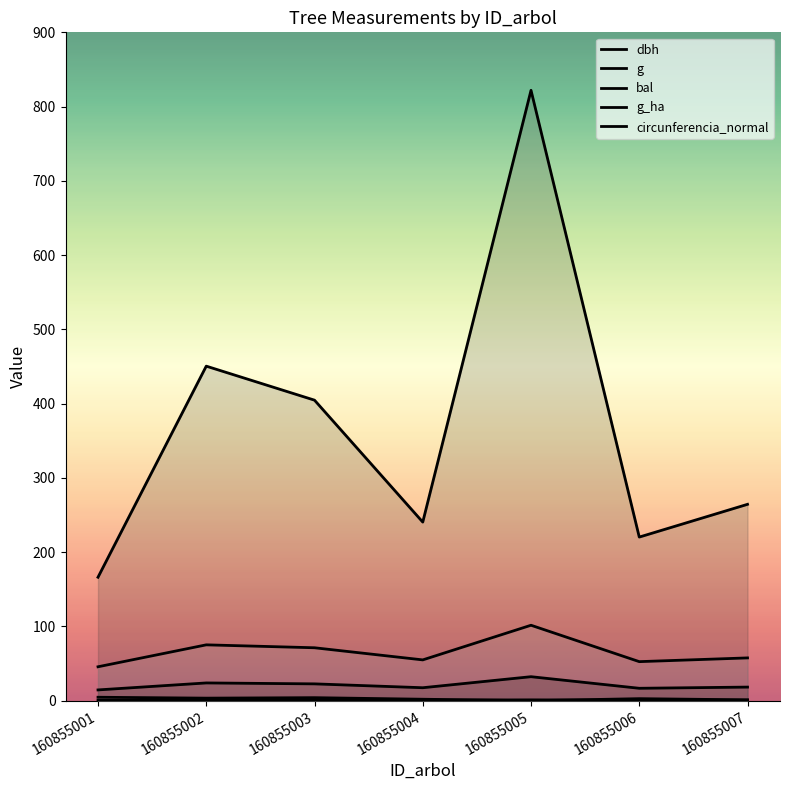

How many values in the bal series are below 2?

2